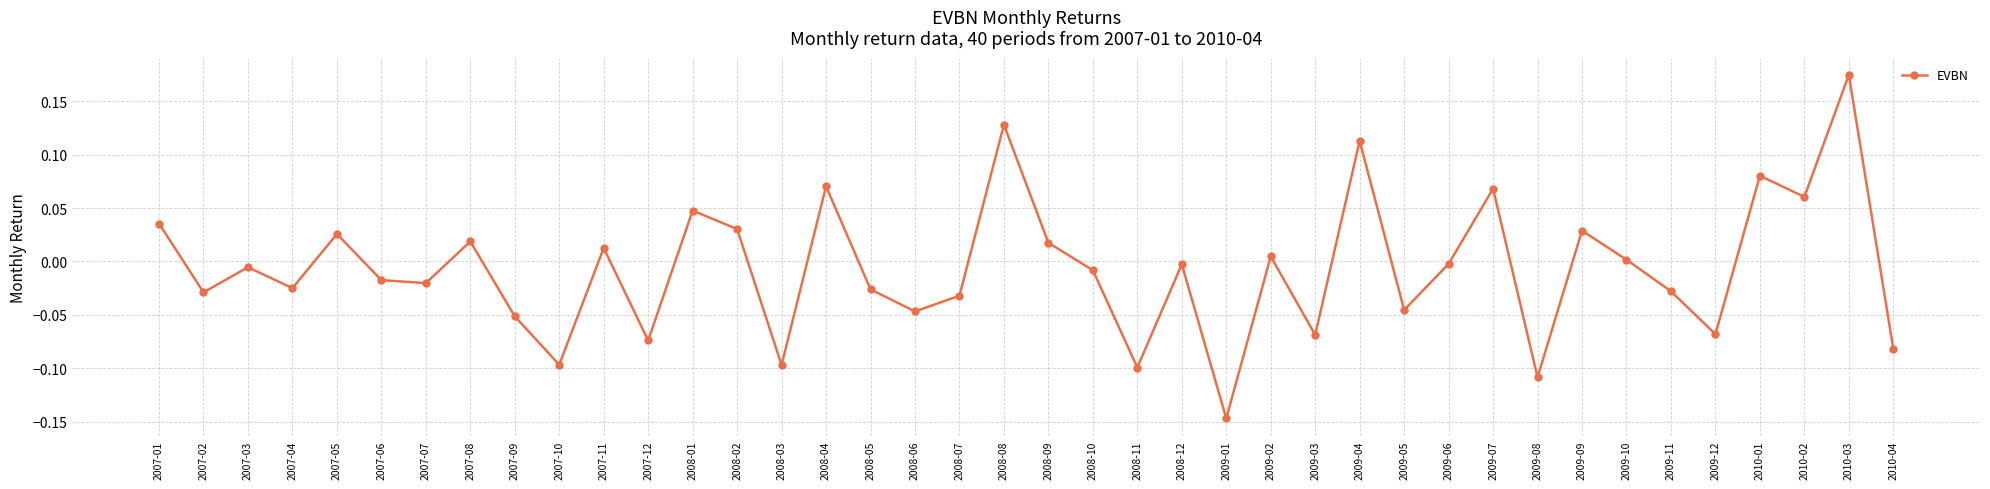

At which category does the data reach its first local peak?

2007-03